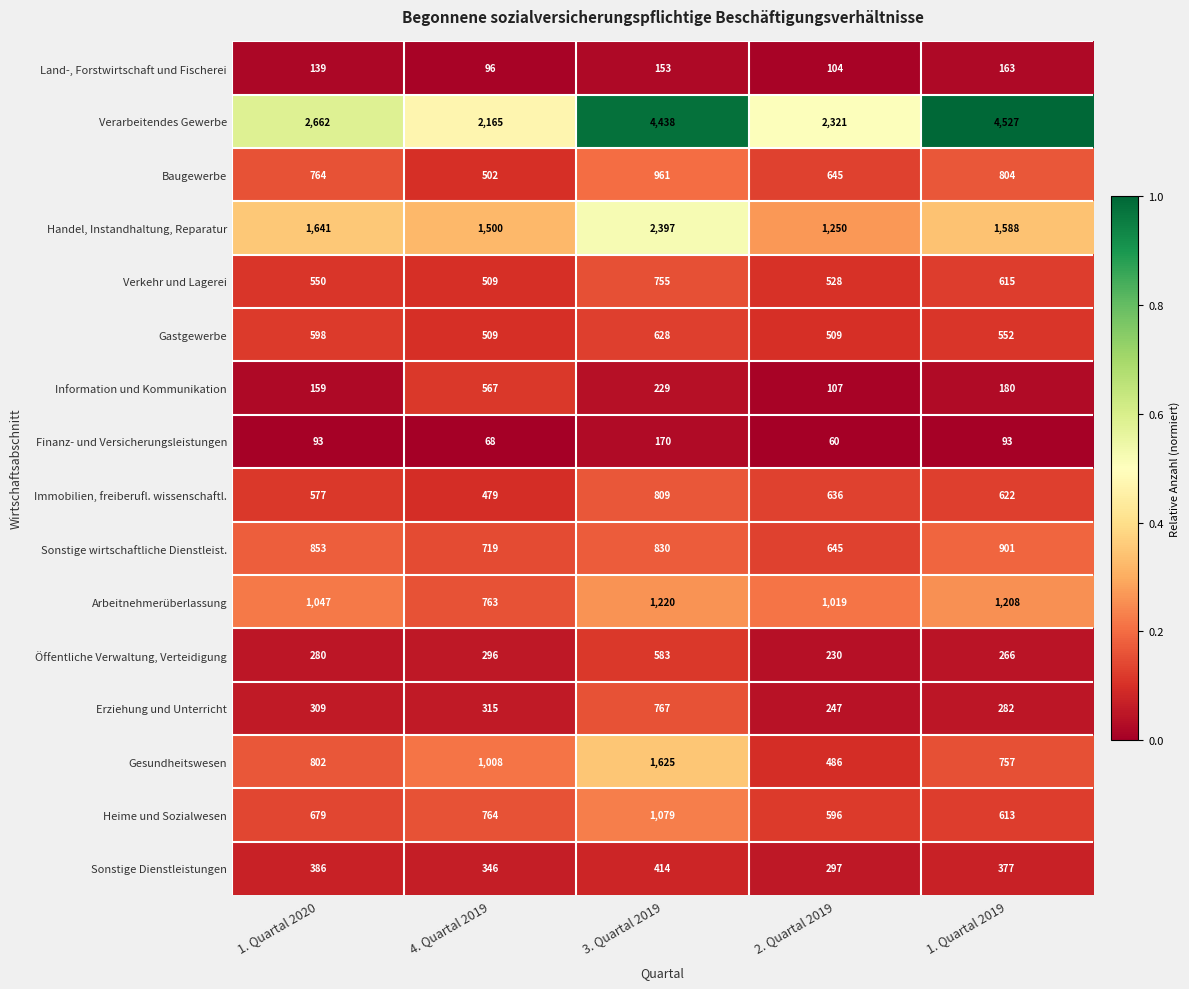

True or false: Verarbeitendes Gewerbe has a value of 1388 at 1. Quartal 2020.

False